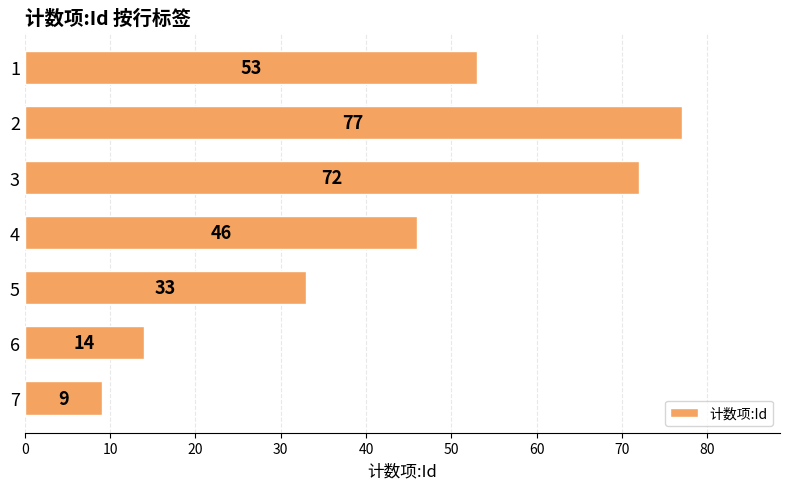

What is the sum of all values?

304